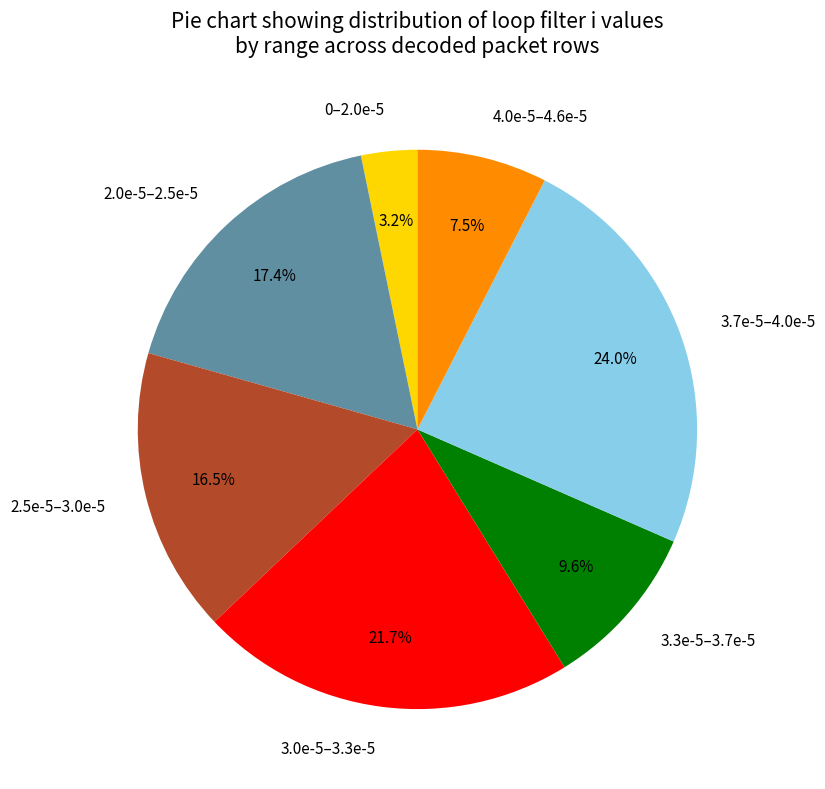

Does any single category account for the majority?

No